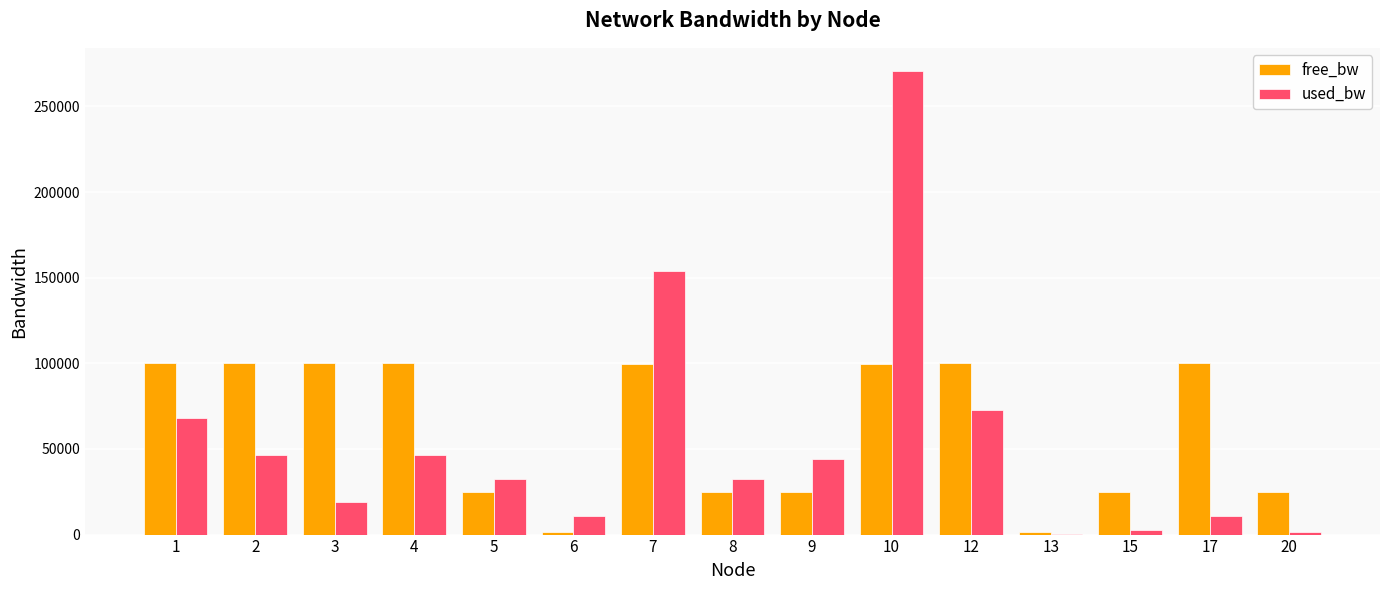

Is the value of free_bw at 9 greater than the value of used_bw at 6?

Yes